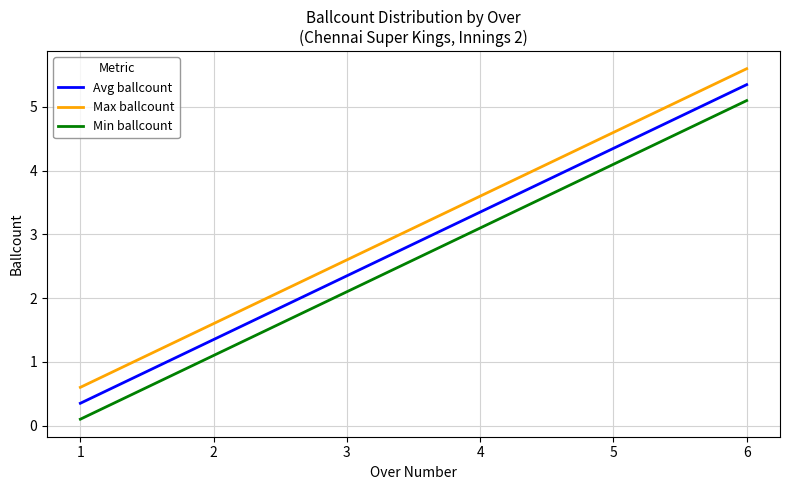

List the series in order of their peak value, lowest first.

Min ballcount, Avg ballcount, Max ballcount